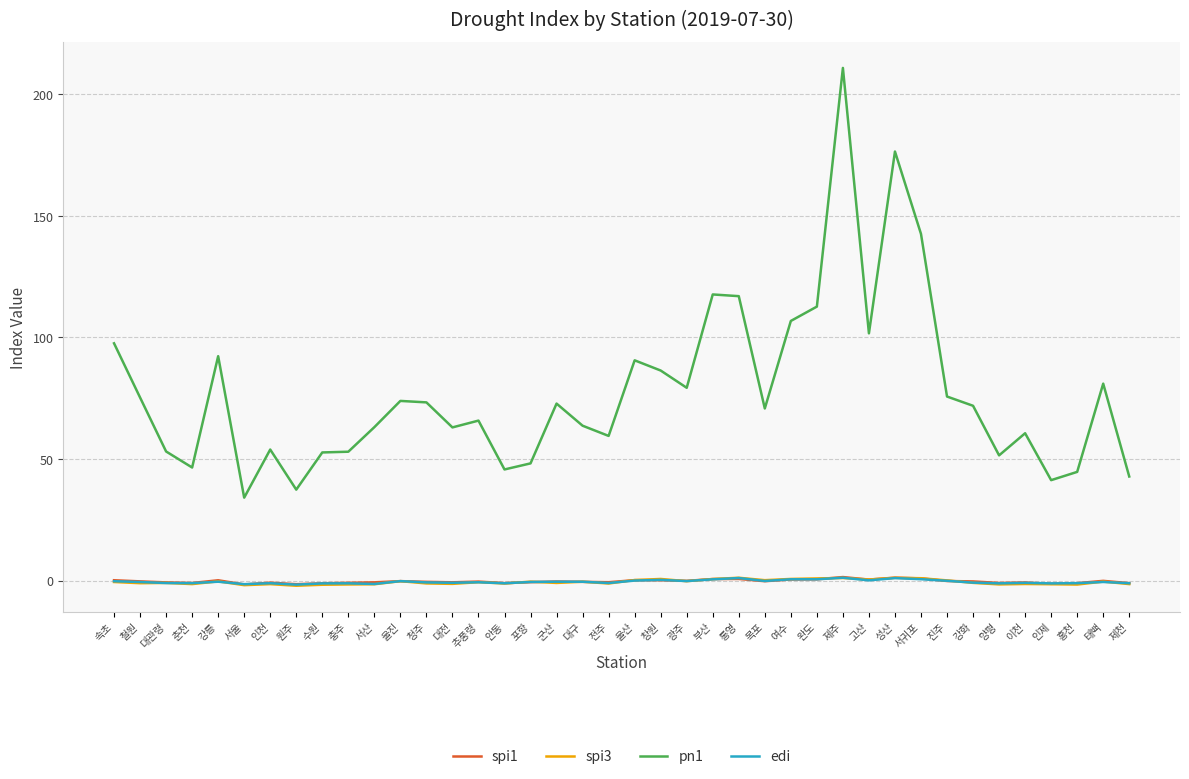

What is the difference between the edi values at 울진 and 이천?

0.7